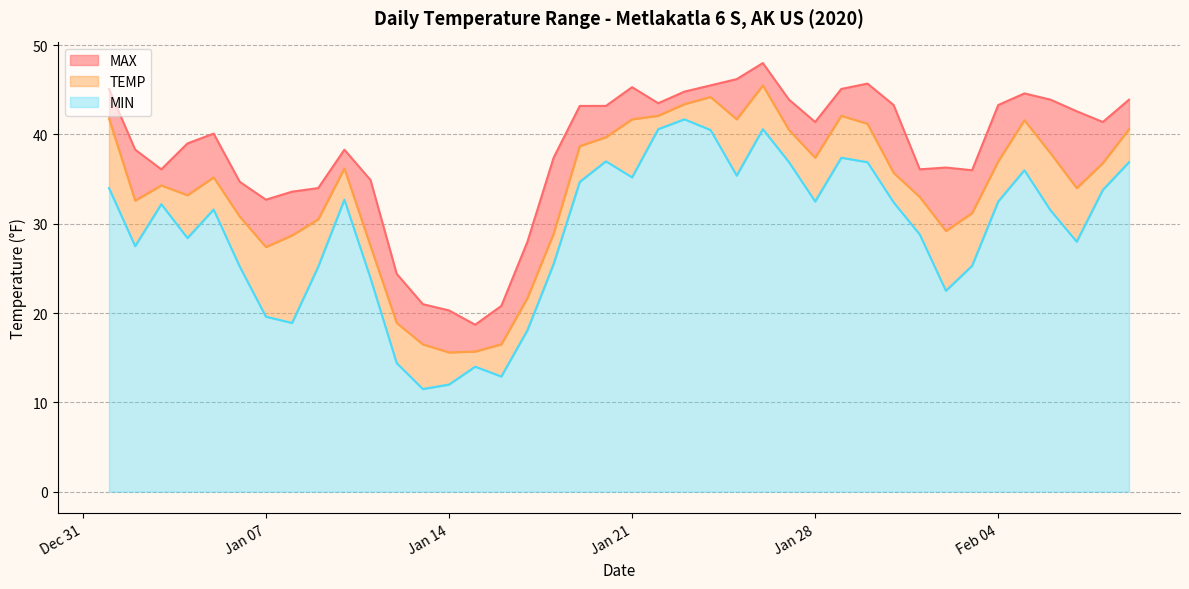

How many interior local peaks does the MIN series have?

9